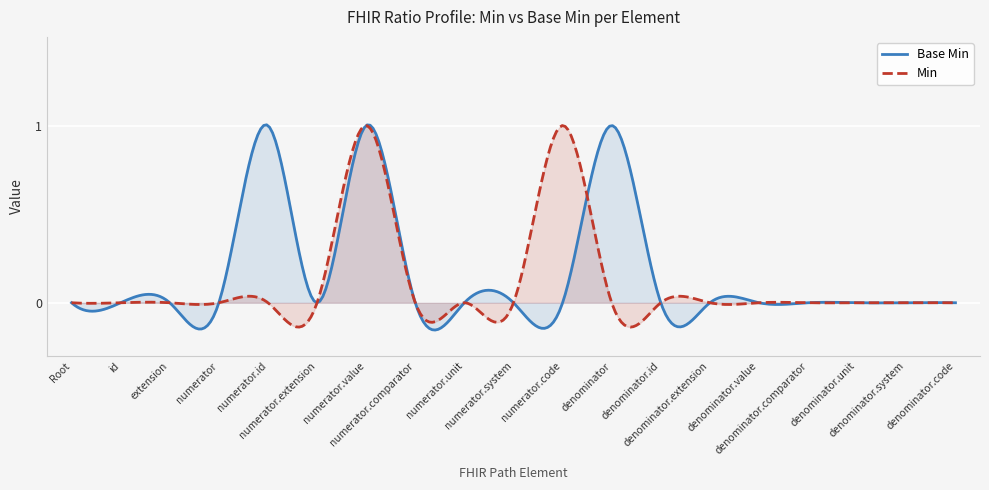

Reading right to left, transcribe all the data shown in this chart.

Ratio.denominator.code=0	Ratio.denominator.system=0	Ratio.denominator.unit=0	Ratio.denominator.comparator=0	Ratio.denominator.value=0	Ratio.denominator.extension=0	Ratio.denominator.id=0	Ratio.denominator=1	Ratio.numerator.code=0	Ratio.numerator.system=0	Ratio.numerator.unit=0	Ratio.numerator.comparator=0	Ratio.numerator.value=1	Ratio.numerator.extension=0	Ratio.numerator.id=1	Ratio.numerator=0	Ratio.extension=0	Ratio.id=0	Ratio=0